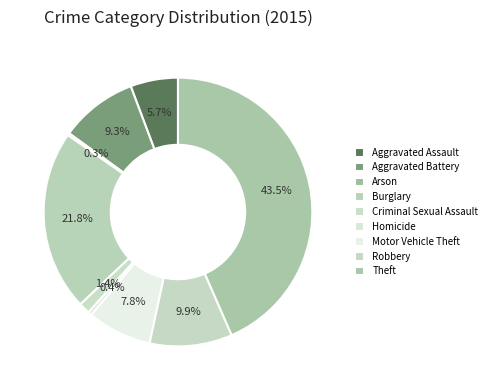

Which slice is the smallest?

Arson